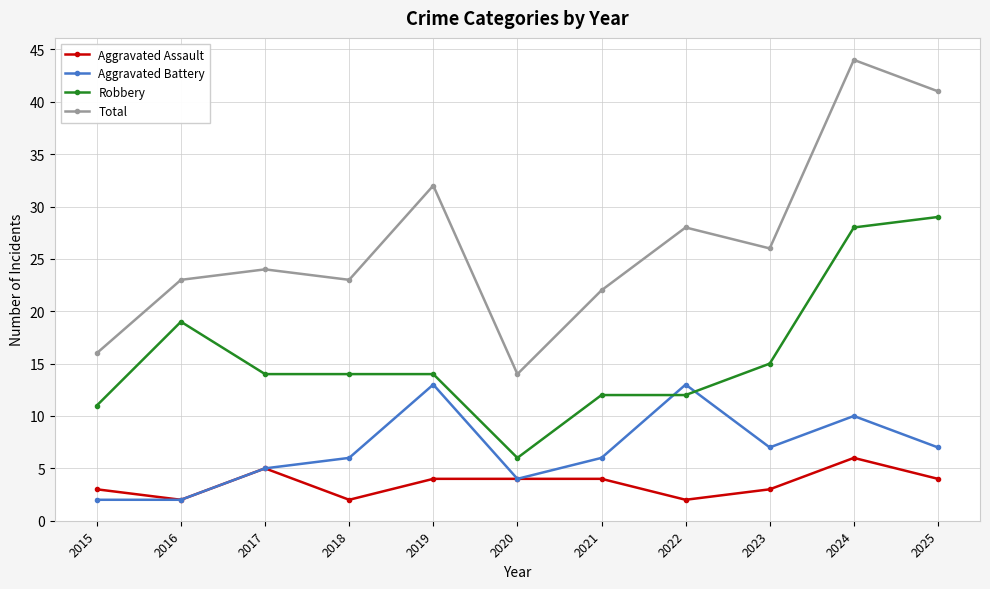

Is it true that Aggravated Assault equals 6 at 2020?

False